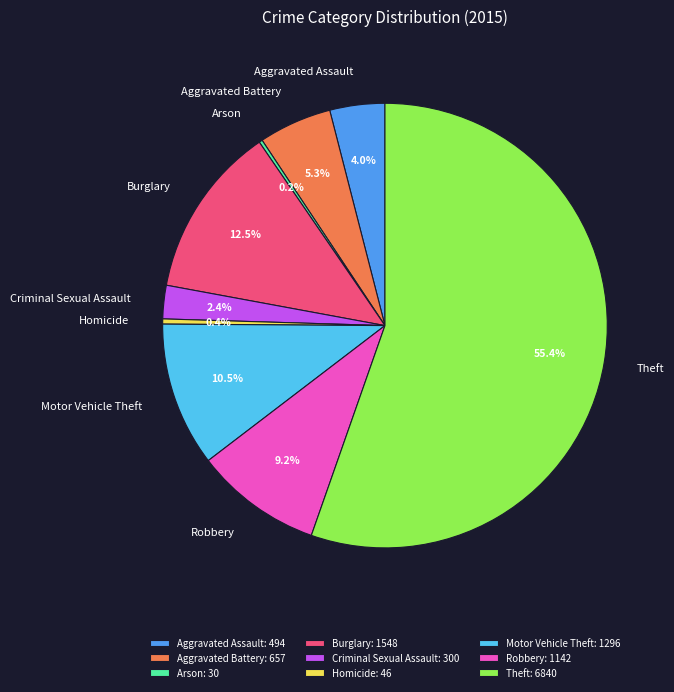

To the nearest percent, what percentage of the pie is Aggravated Assault?

4%